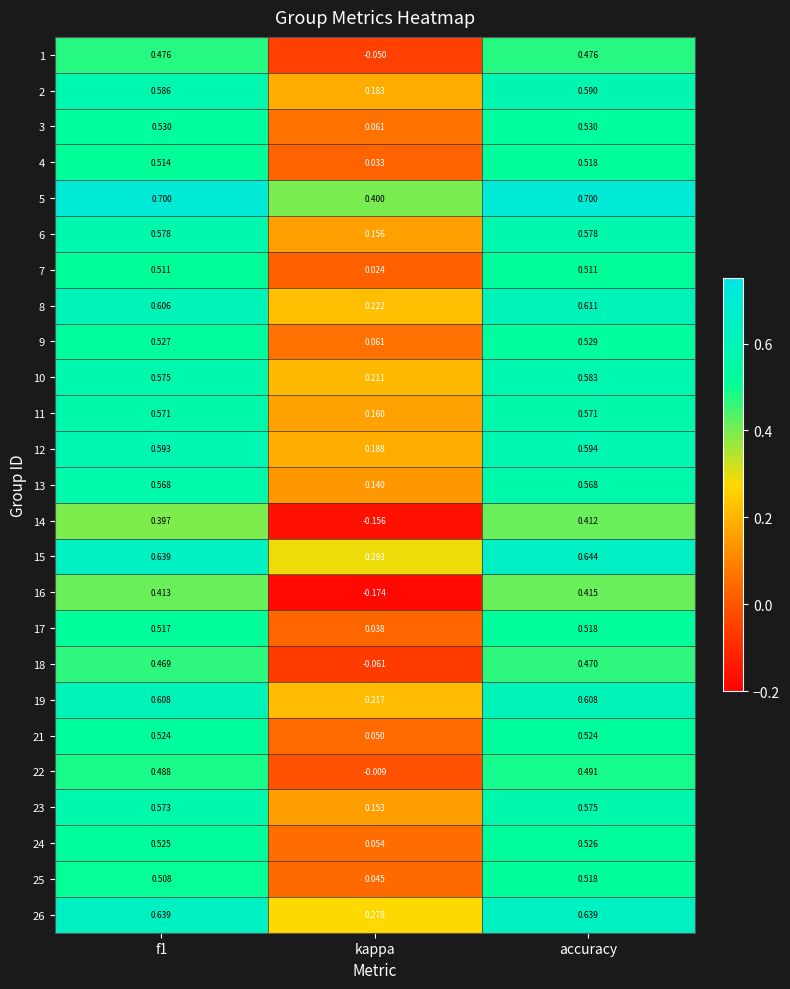

At which category does the chart reach its minimum across all series?

kappa